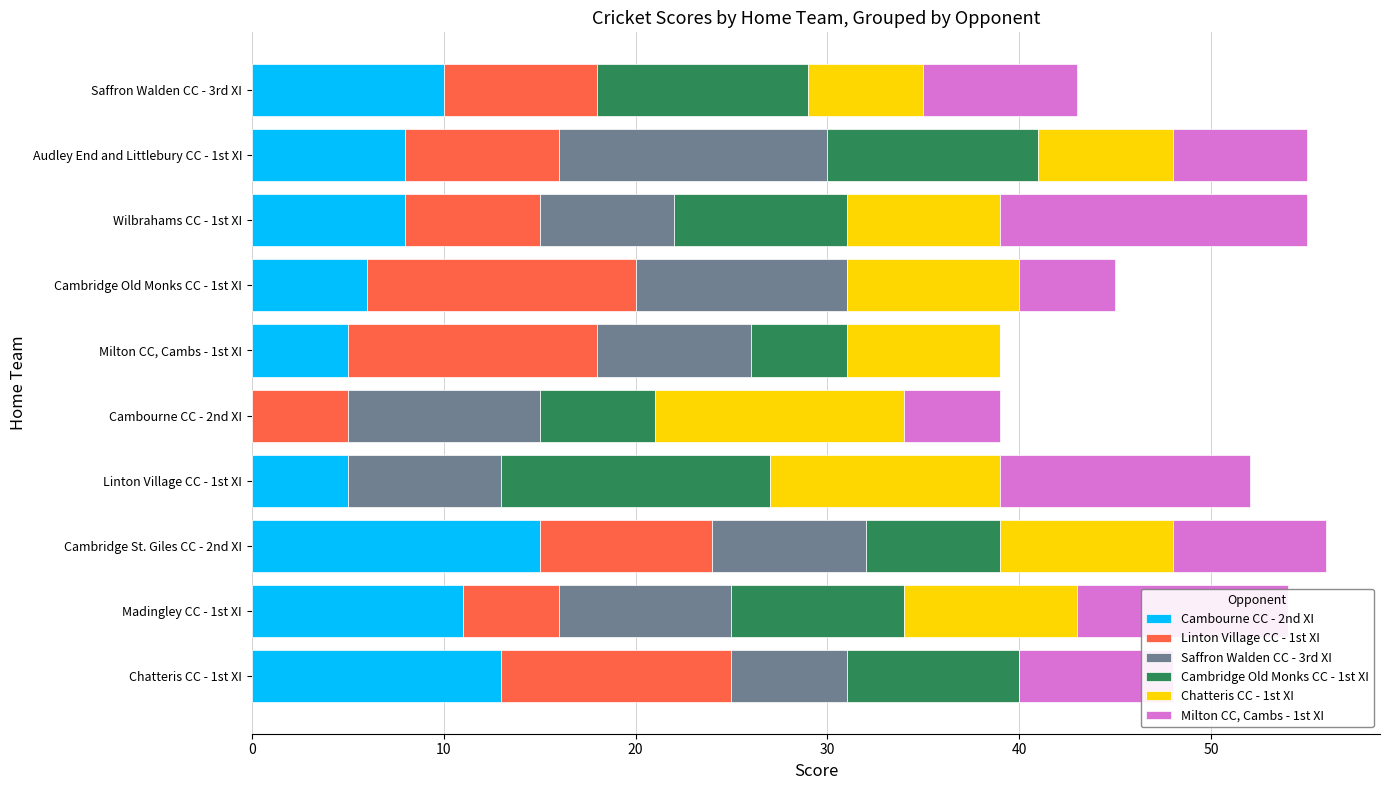

What is the maximum value for Cambourne CC - 2nd XI?

15